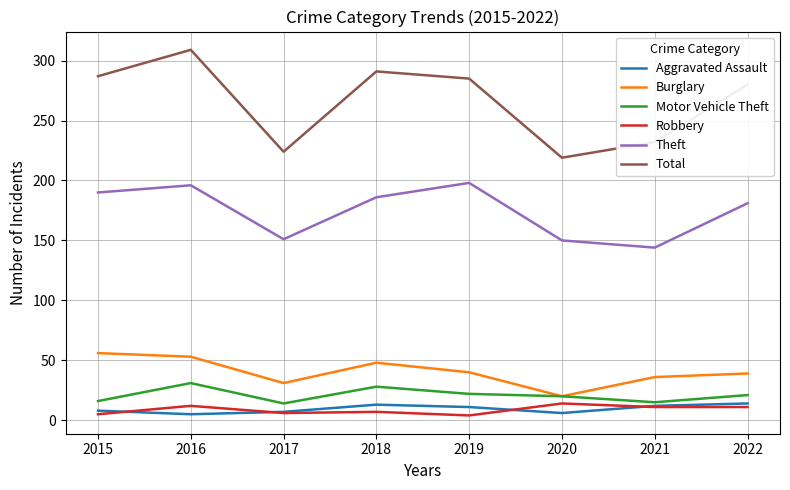

True or false: Robbery and Theft cross at least once.

False